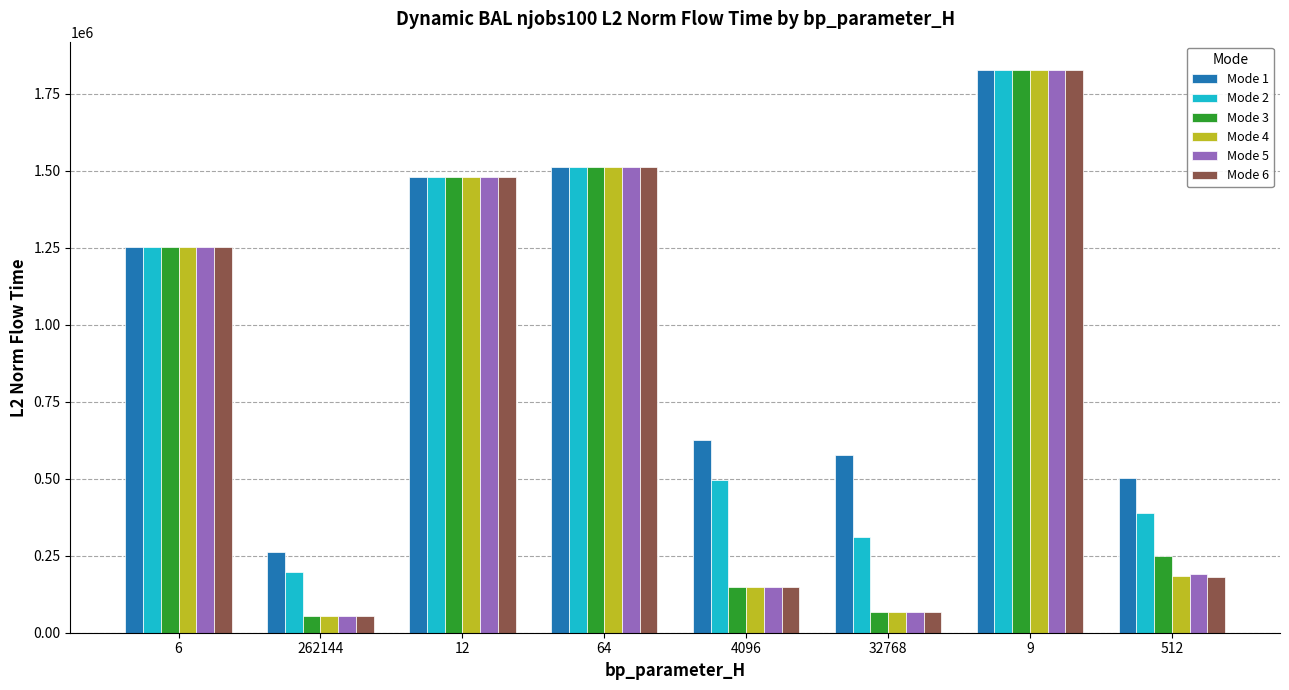

What is the spread (max minus min) of values at 4096?

480023.5